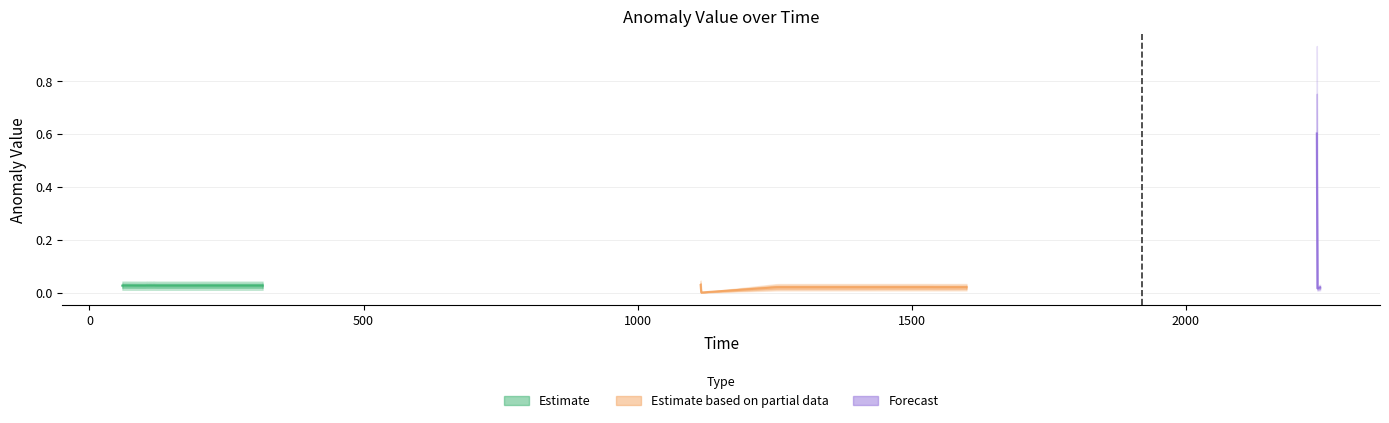

How many interior local valleys (lower than both neighbors) does the data have?

9